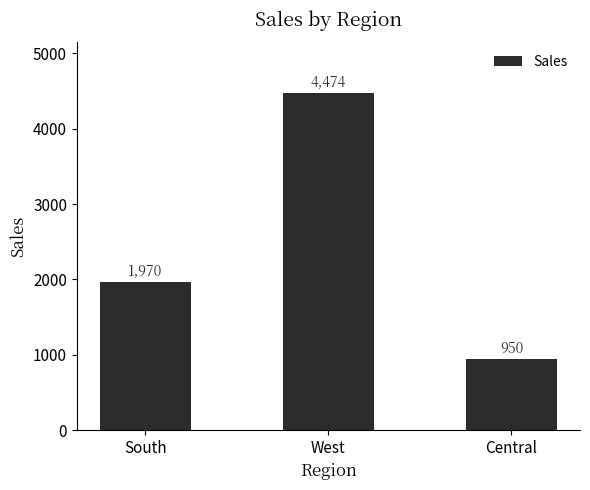

Count the number of categories in the chart.

3